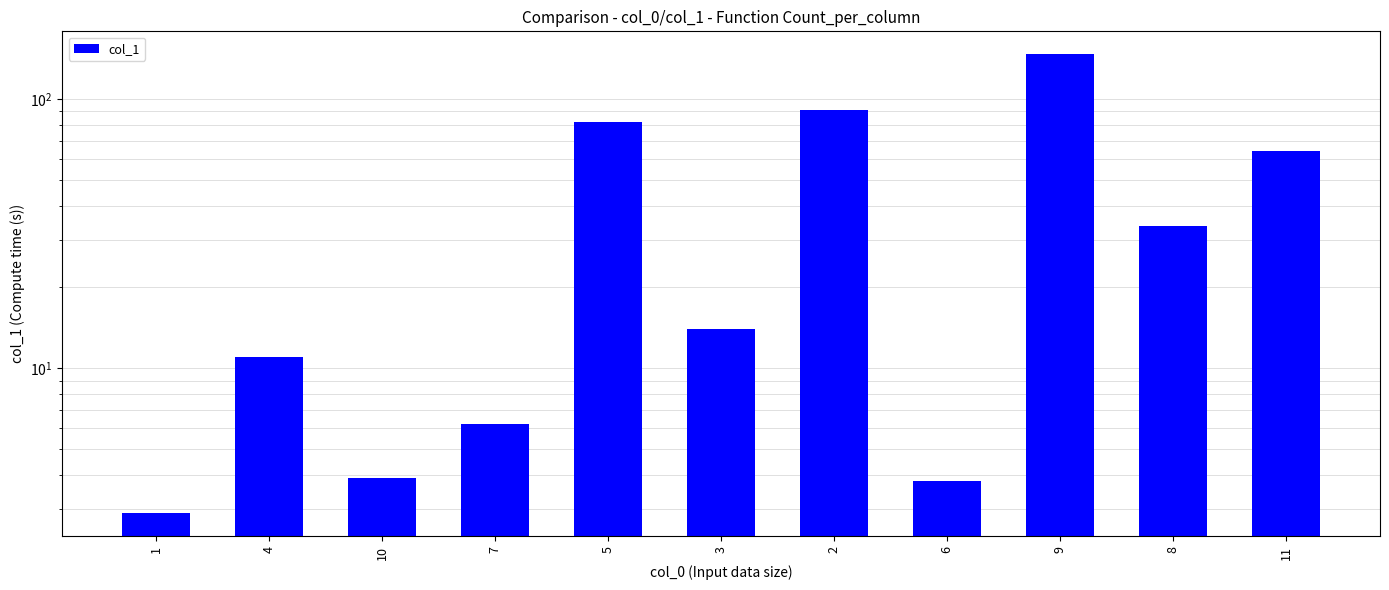

The value at 3 is 6.7. True or false?

False